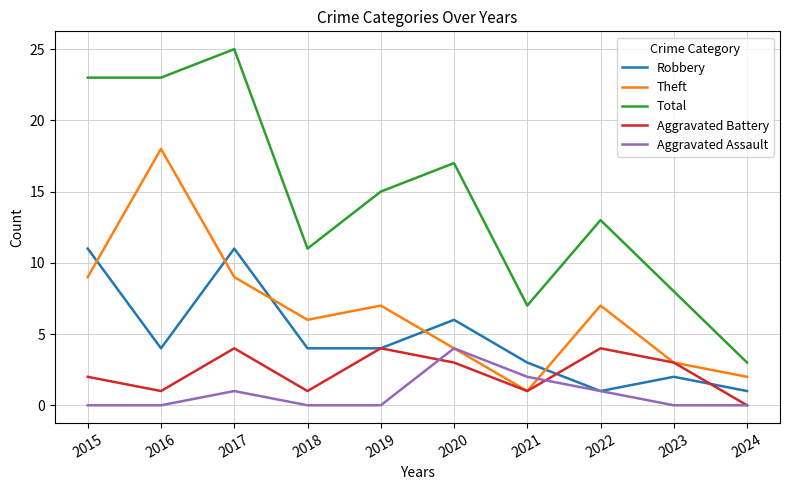

What value does the Robbery series have at 2017?

11